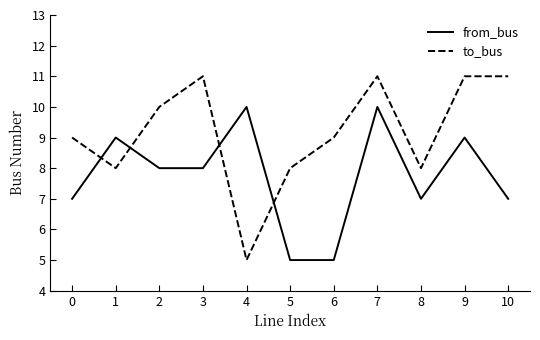

What is the difference between the maximum and minimum values in the to_bus series?

6